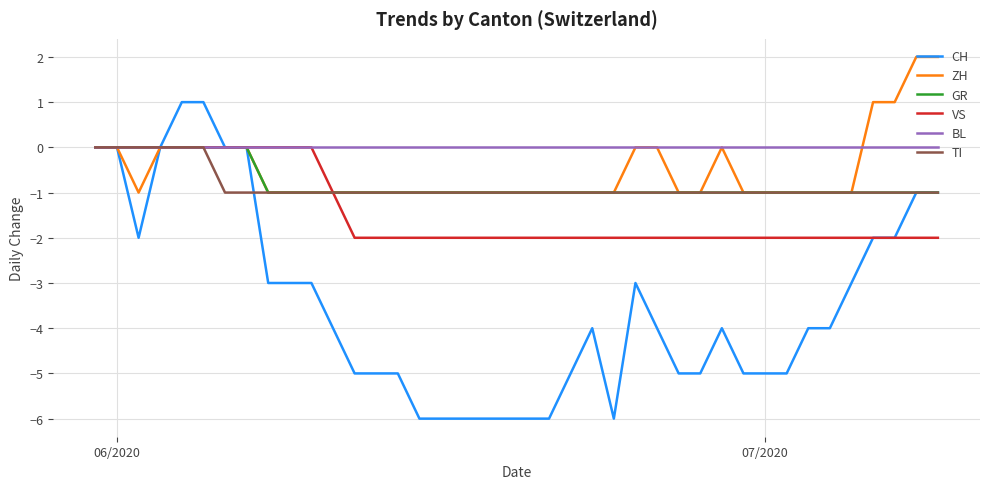

Which series has the widest spread of values?

CH